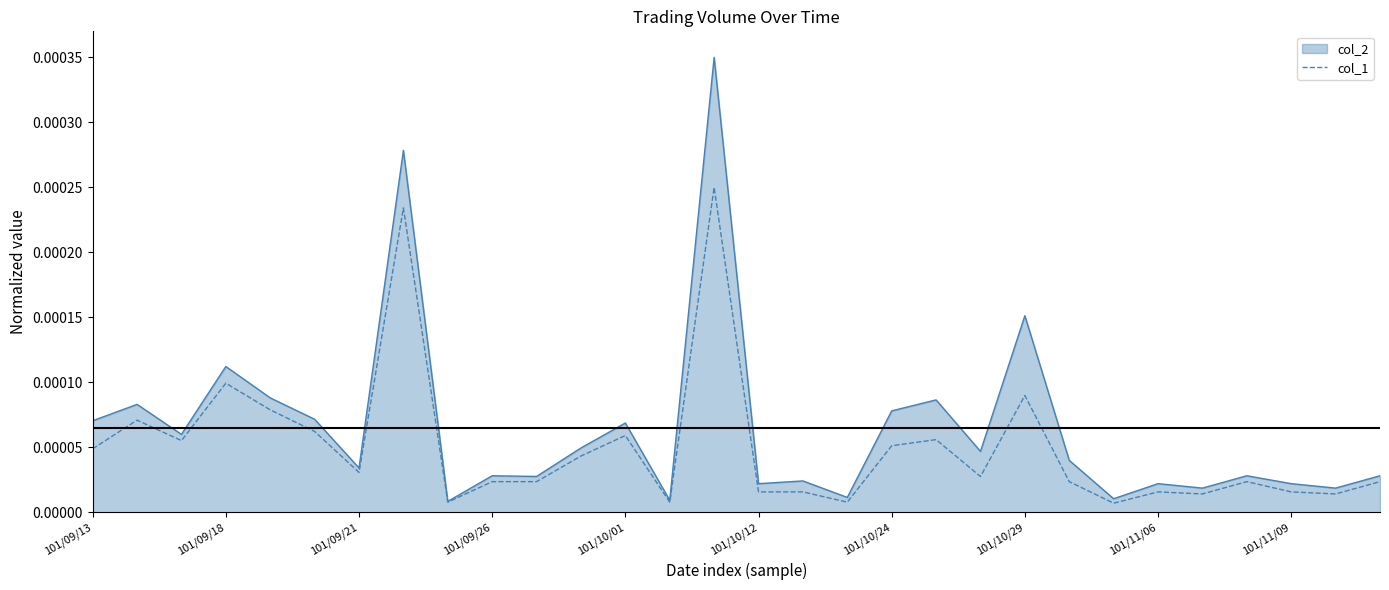

Which series has the largest total across all categories?

col_2